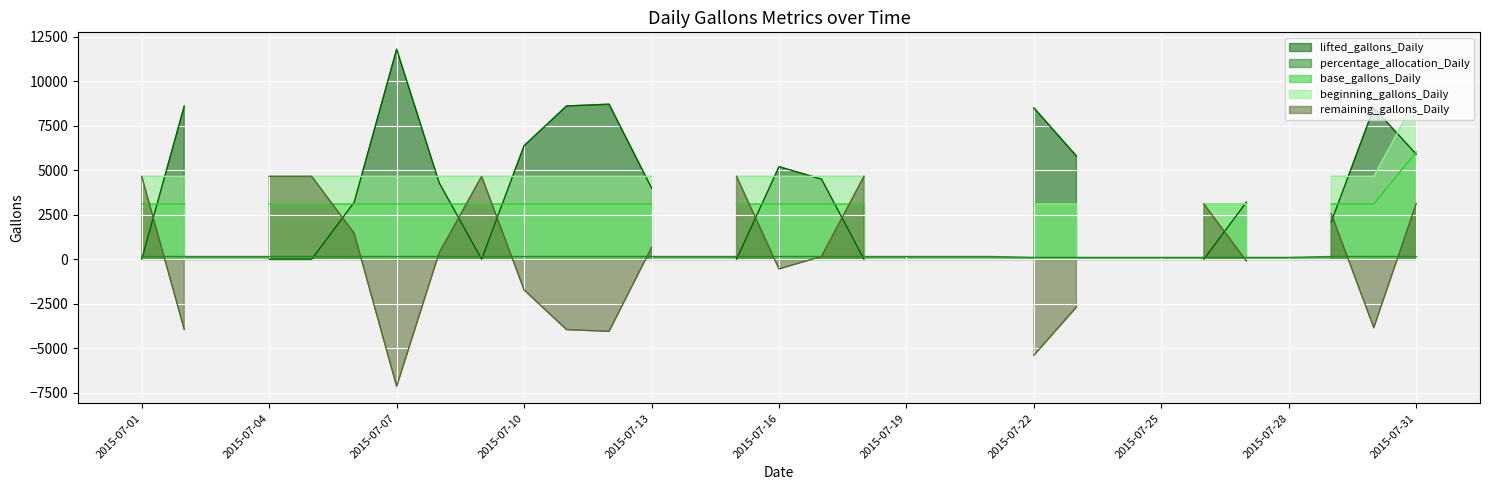

What is the difference between the maximum and minimum values in the base_gallons_Daily series?

6027